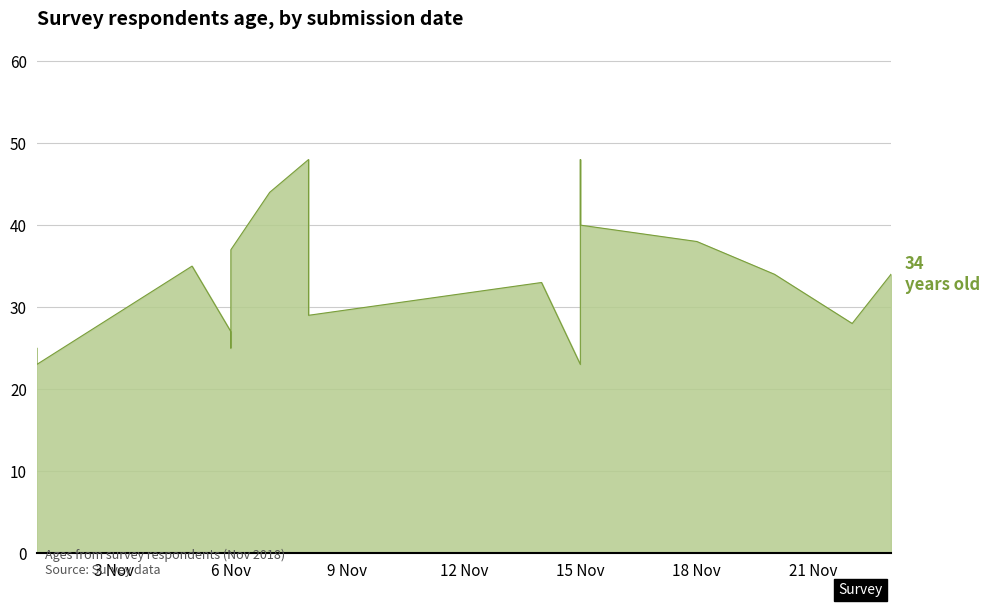

What is the smallest value displayed?

23